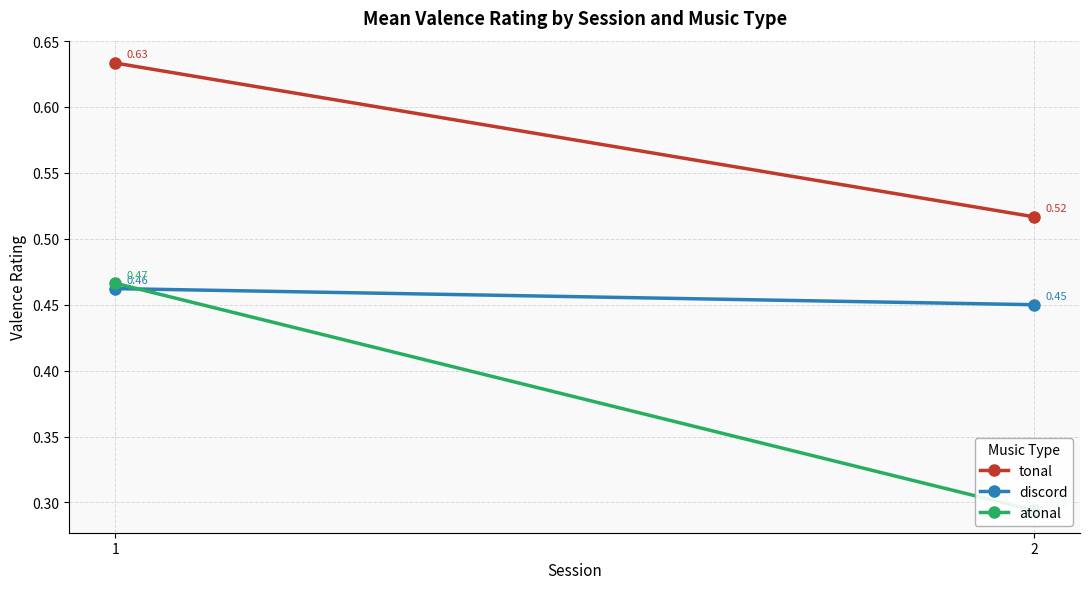

At 1, list the series in order from smallest to largest.

discord, atonal, tonal